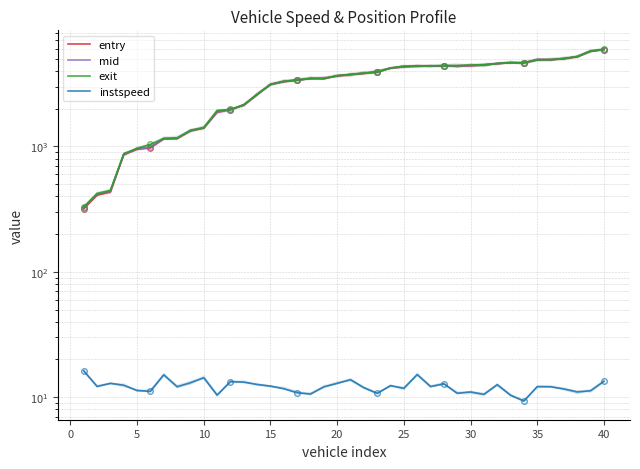

In instspeed, how many points are lower than both neighbors (excluding endpoints)?

12